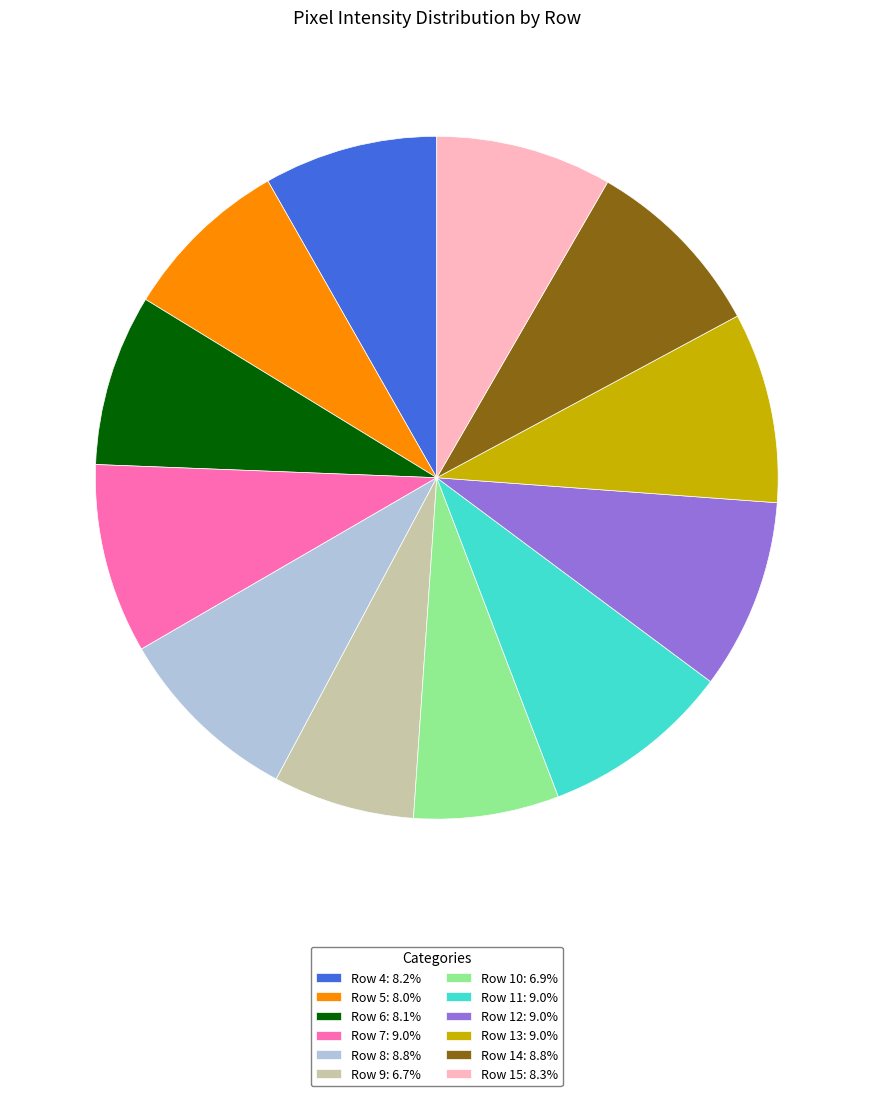

Is there a majority slice in this chart?

No